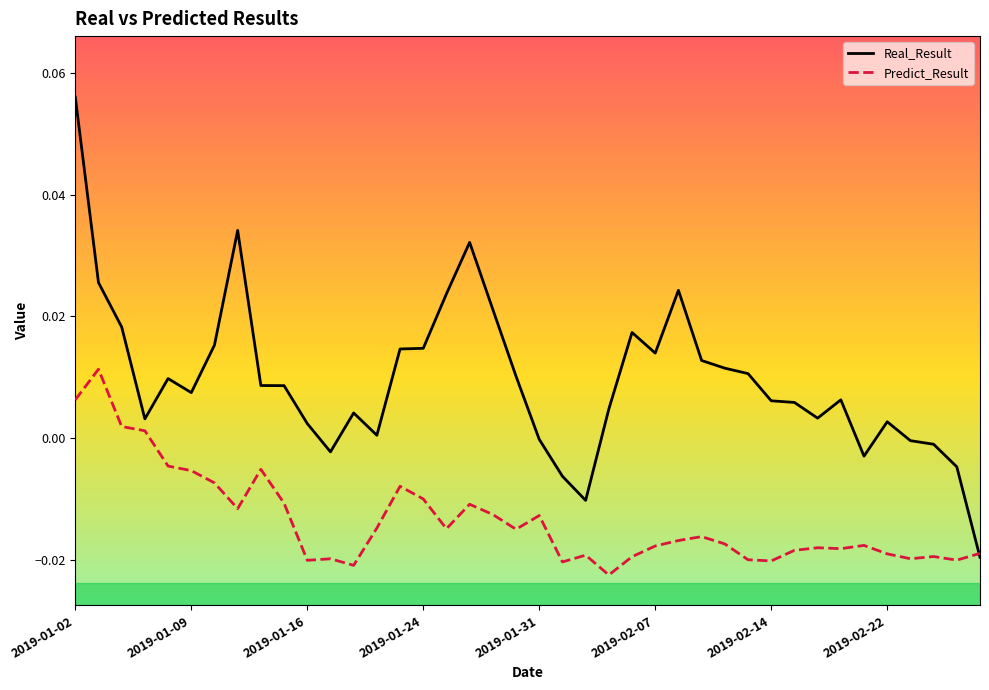

Which series has the widest spread of values?

Real_Result